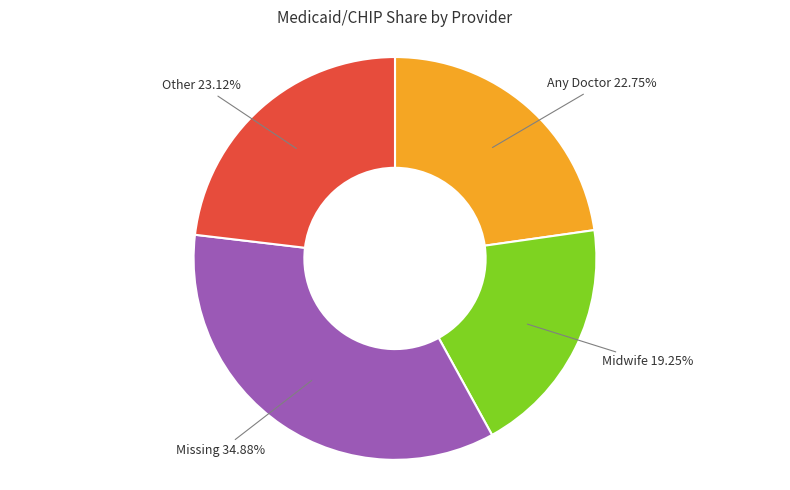

Do Midwife and Missing together represent more than half of the pie?

Yes